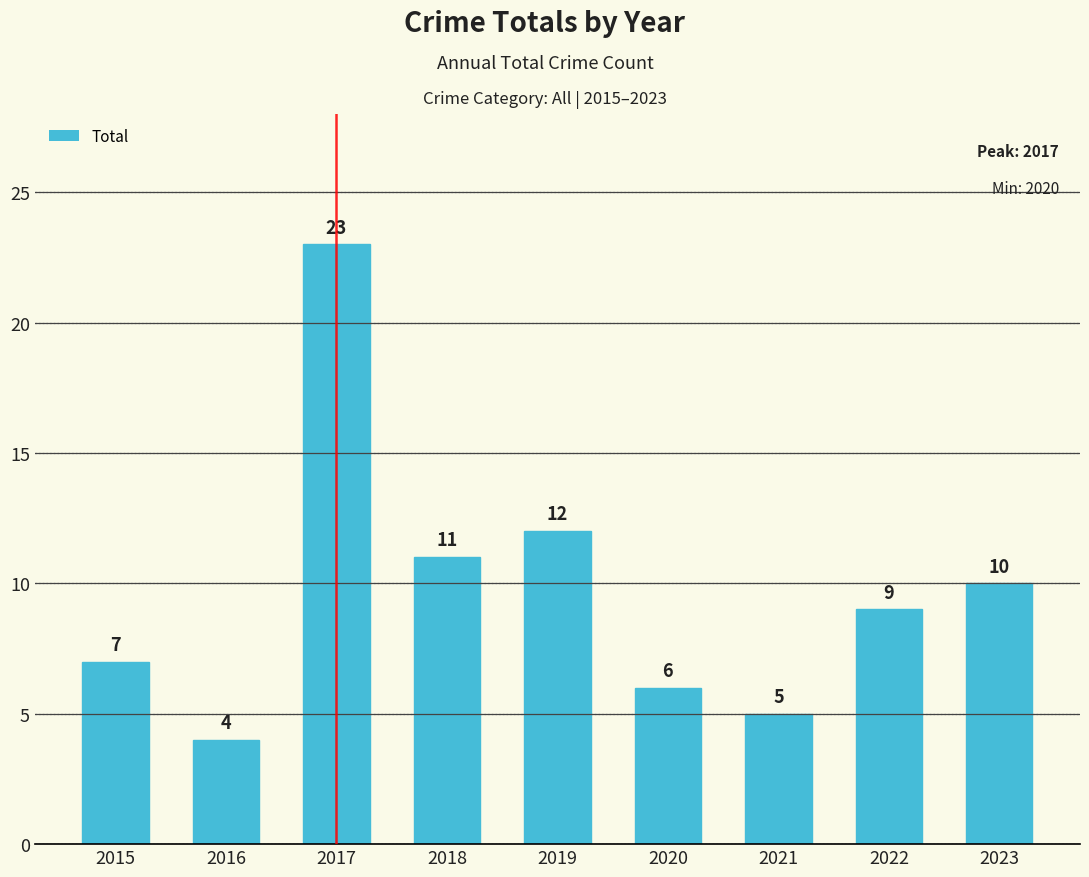

What is the value of the 3rd bar from the left?

23